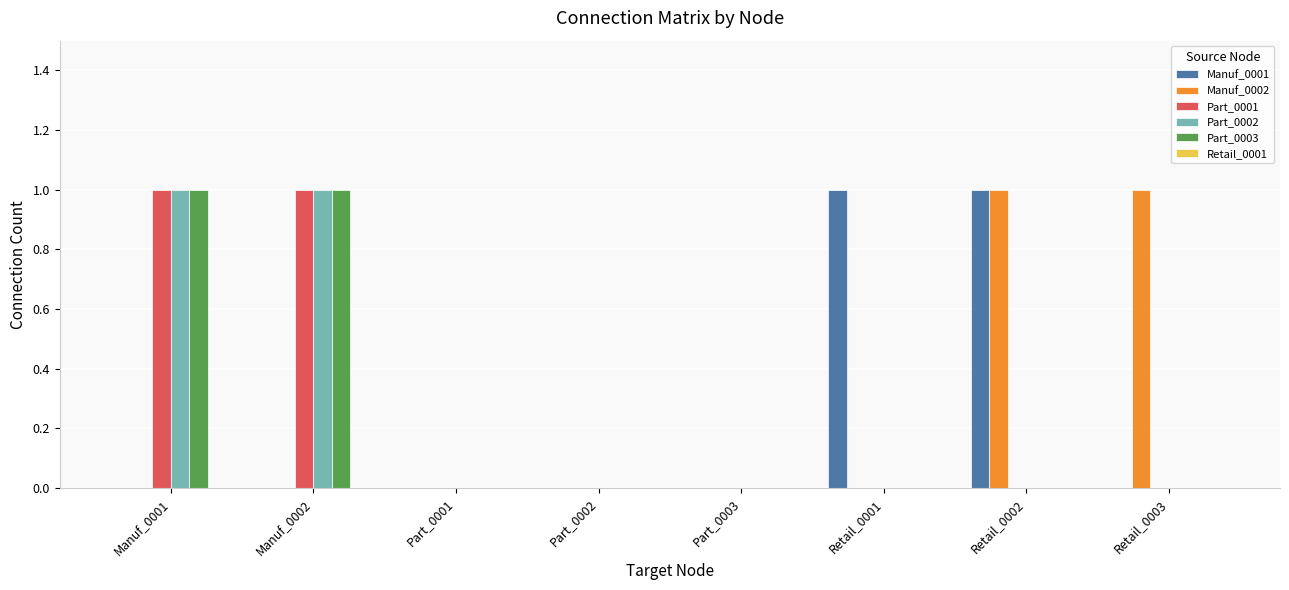

What is the total value across all series at Manuf_0002?

3